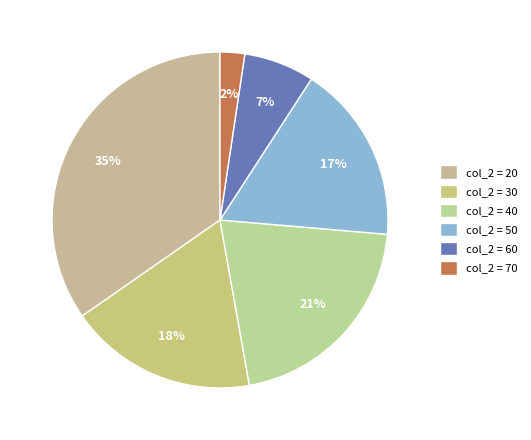

Which category has the biggest portion of the pie?

col_2 = 20